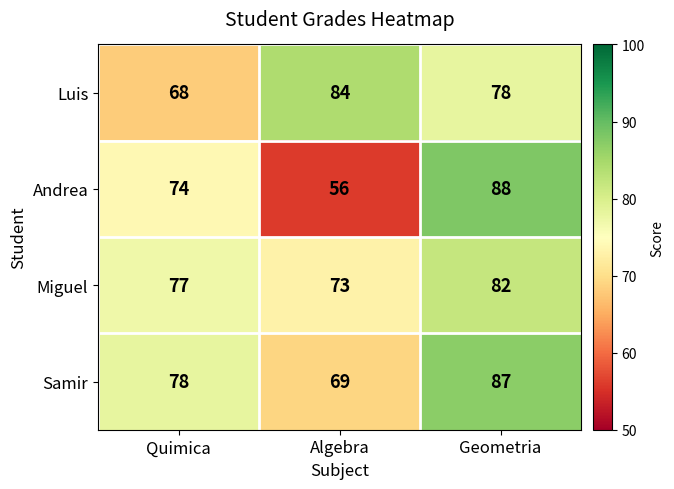

How many categories are shown in the chart?

3